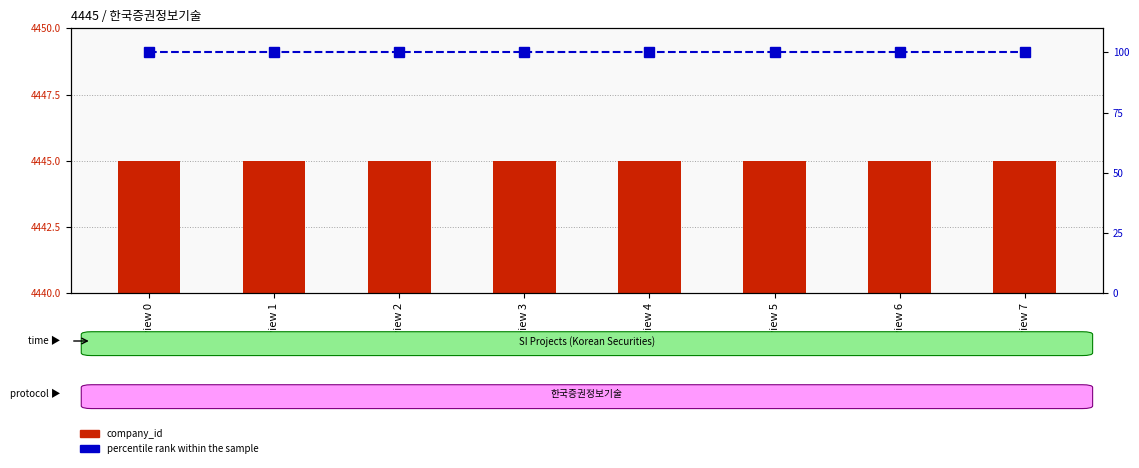

Read the percentile rank within the sample value at Review 3.

100